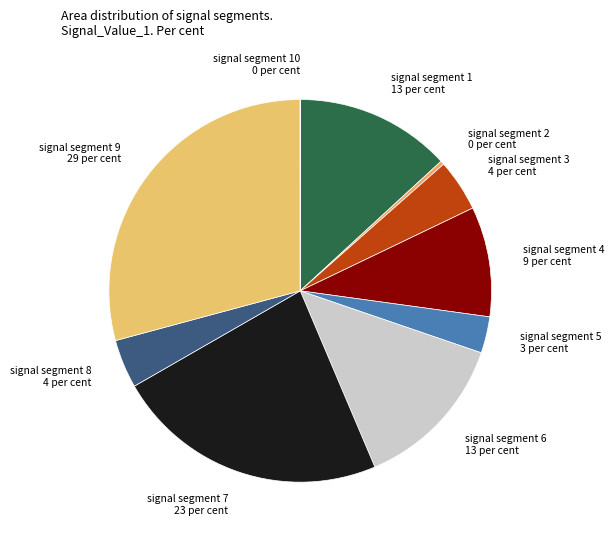

Between signal segment 9 29 per cent and signal segment 3 4 per cent, which is larger?

signal segment 9 29 per cent